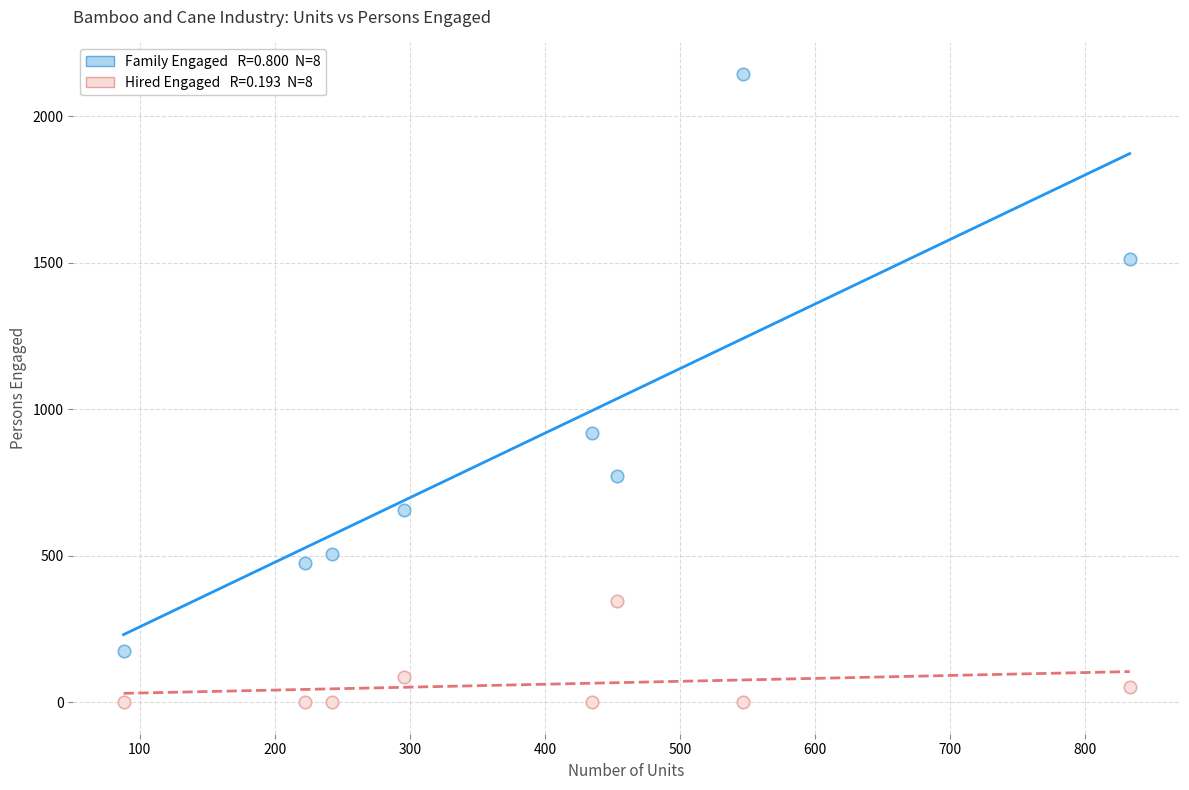

Across all series, what Y value is closest to 1072?

920